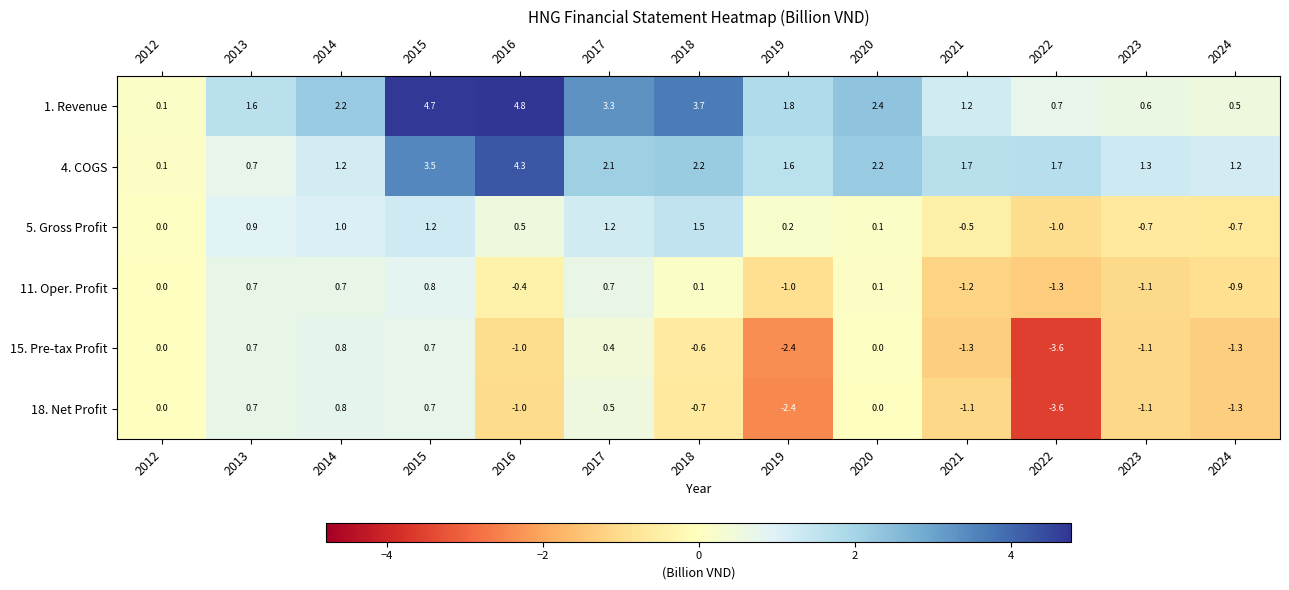

What is the difference between the 4. COGS values at 2022 and 2018?

0.5